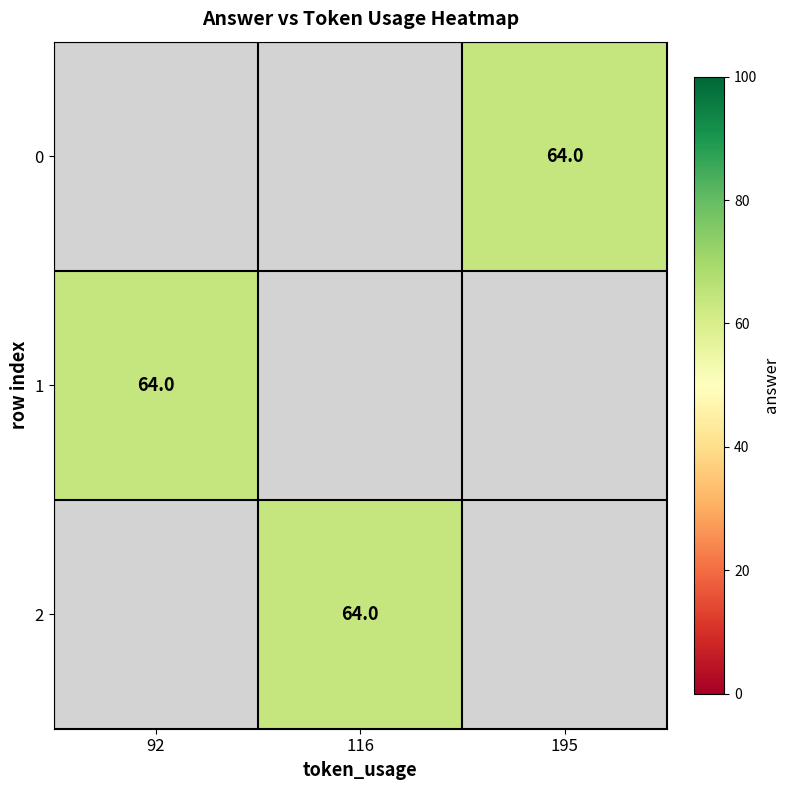

How many values in 1 are above zero?

1